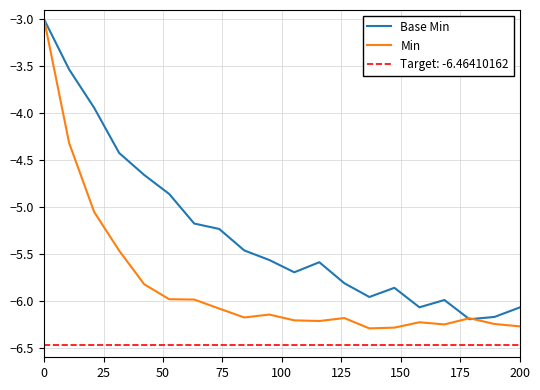

The Min series shows -10.1 at 200. True or false?

False